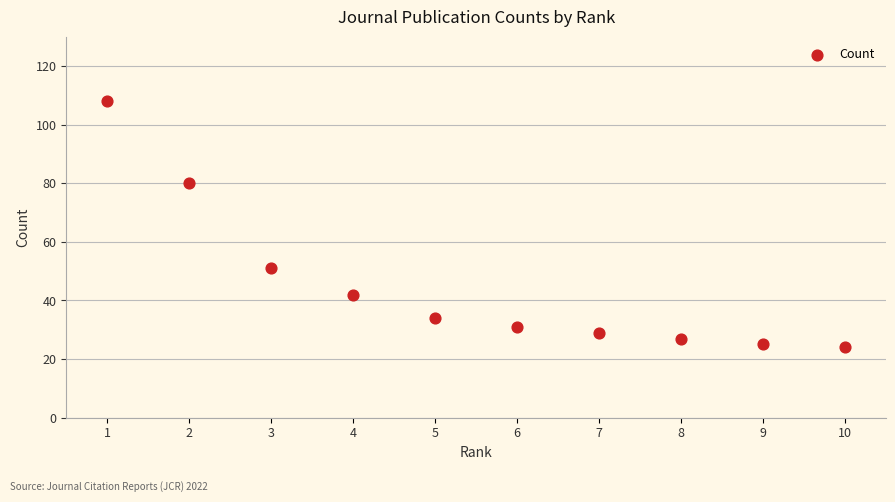

What is the average X value?

6